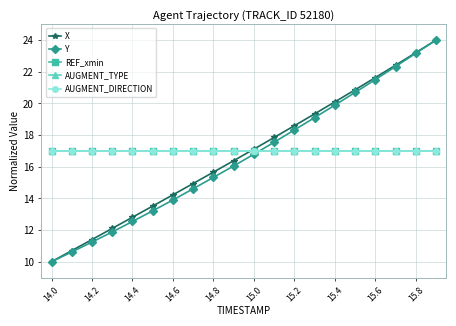

Is this an area chart (filled region under the line)?

No